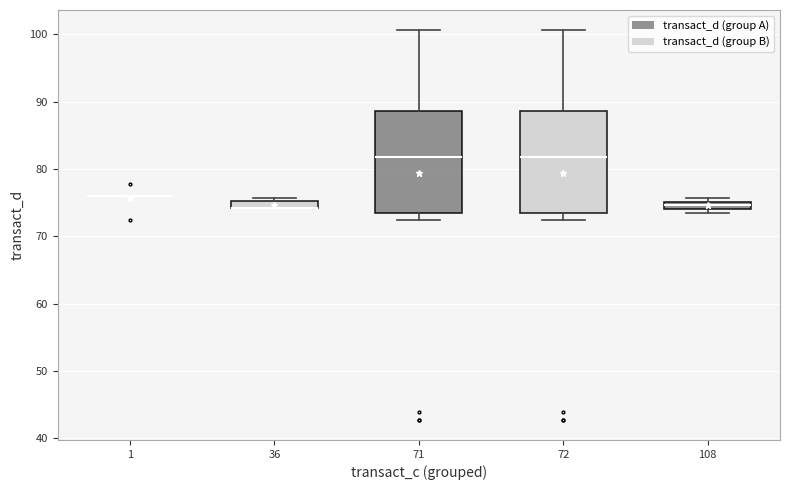

Where is the lower edge of the box at x = 36 on the y-axis? The values are not printed on the chart, so give them approximately, as read against the axis.

74